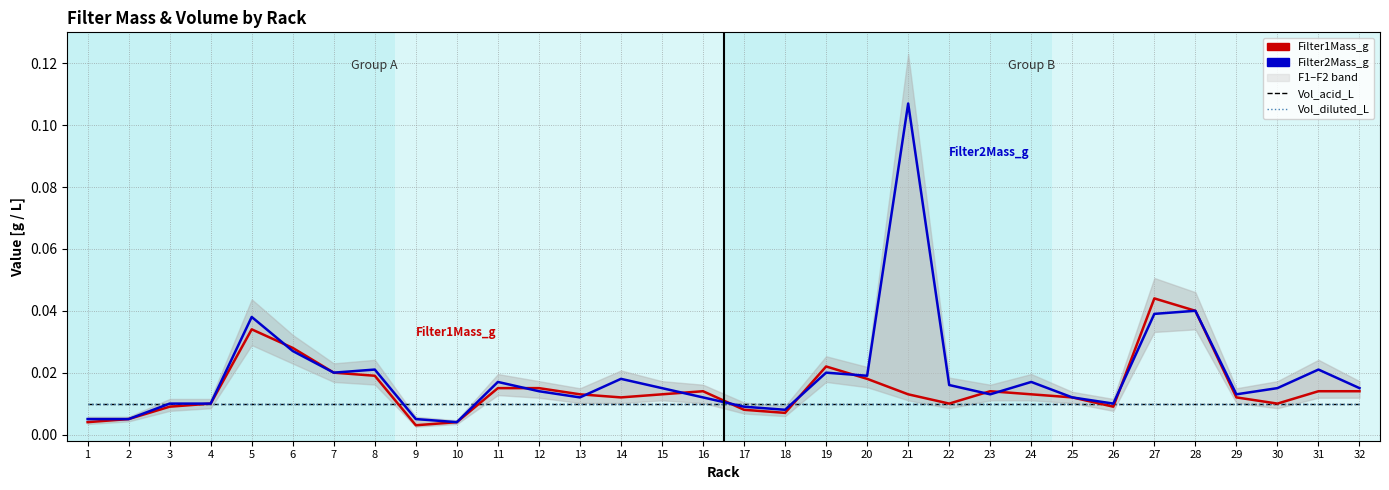

True or false: Vol_acid_L and Vol_diluted_L intersect in this chart.

False